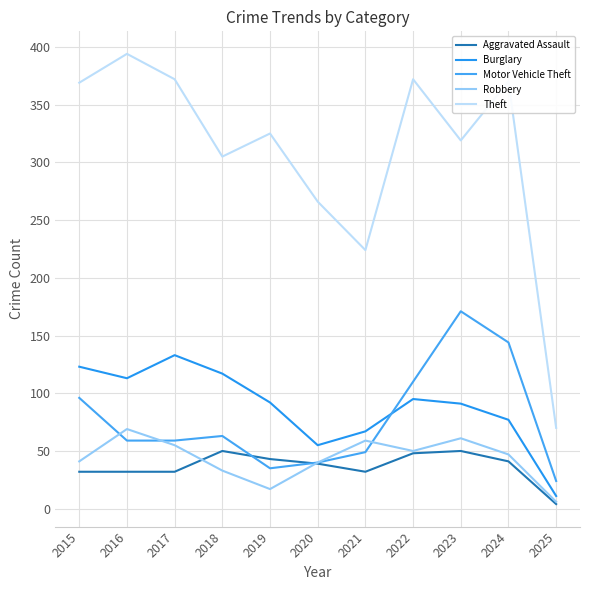

Reading right to left, extract all data points from this chart.

Aggravated Assault: 2025=4	2024=41	2023=50	2022=48	2021=32	2020=39	2019=43	2018=50	2017=32	2016=32	2015=32
Burglary: 2025=11	2024=77	2023=91	2022=95	2021=67	2020=55	2019=92	2018=117	2017=133	2016=113	2015=123
Motor Vehicle Theft: 2025=24	2024=144	2023=171	2022=110	2021=49	2020=40	2019=35	2018=63	2017=59	2016=59	2015=96
Robbery: 2025=6	2024=47	2023=61	2022=50	2021=59	2020=40	2019=17	2018=33	2017=55	2016=69	2015=41
Theft: 2025=70	2024=370	2023=319	2022=372	2021=224	2020=266	2019=325	2018=305	2017=372	2016=394	2015=369